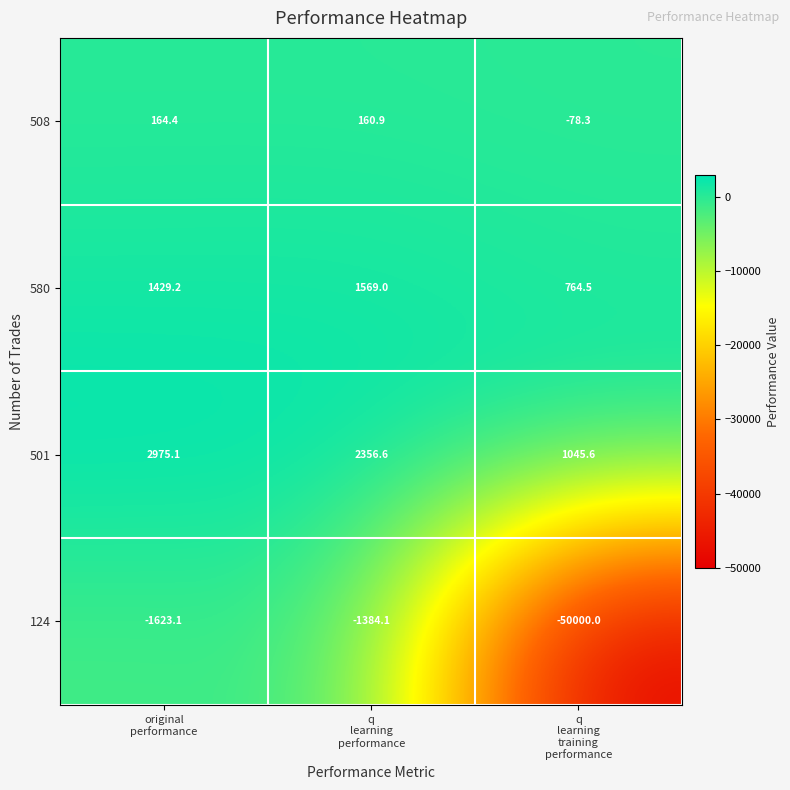

What is the maximum value shown in the chart?

2975.1